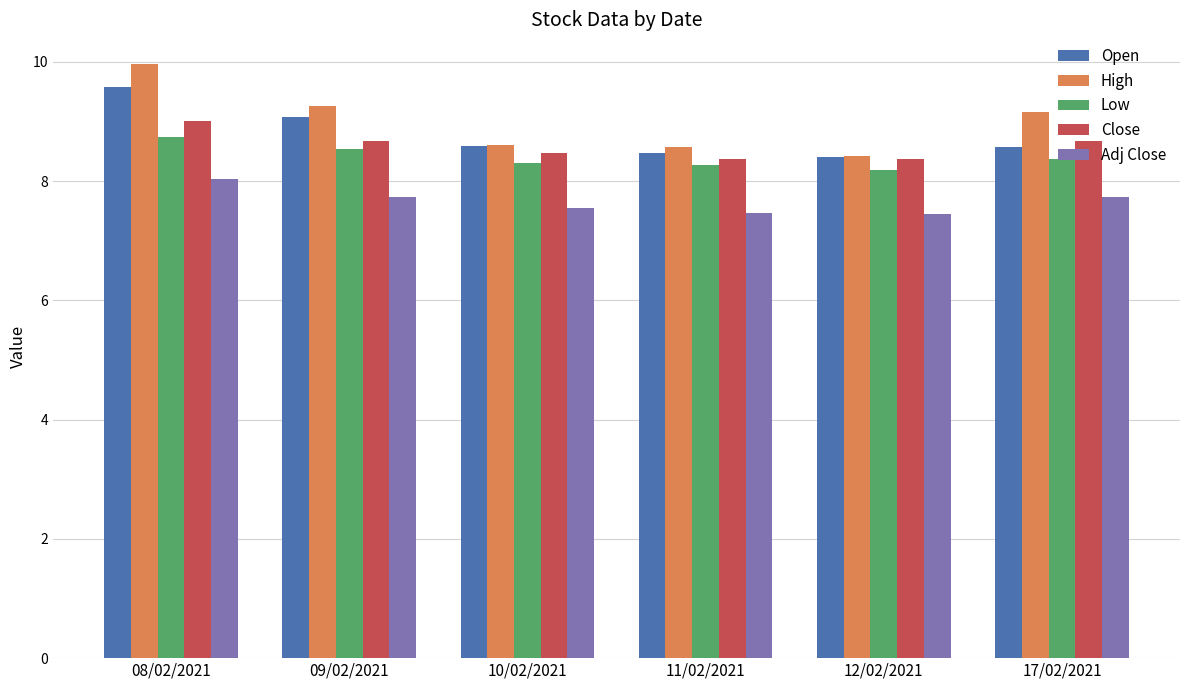

What is the smallest value displayed?

7.5